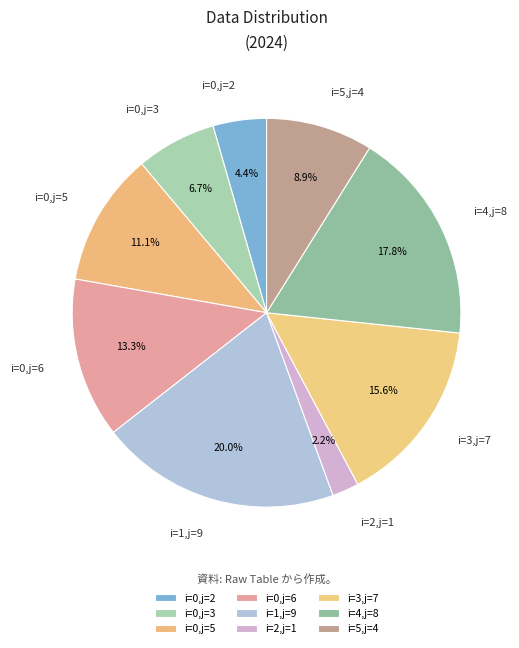

Does any single category account for the majority?

No